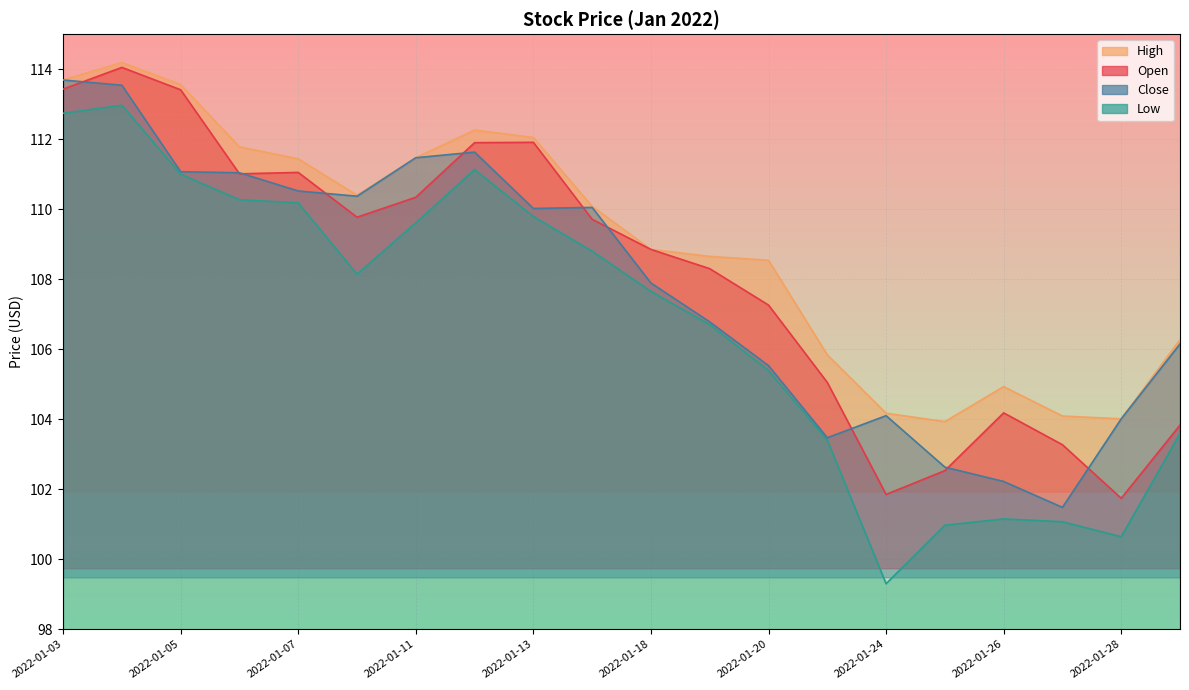

What is the difference between the highest and lowest values at 2022-01-12?

1.1